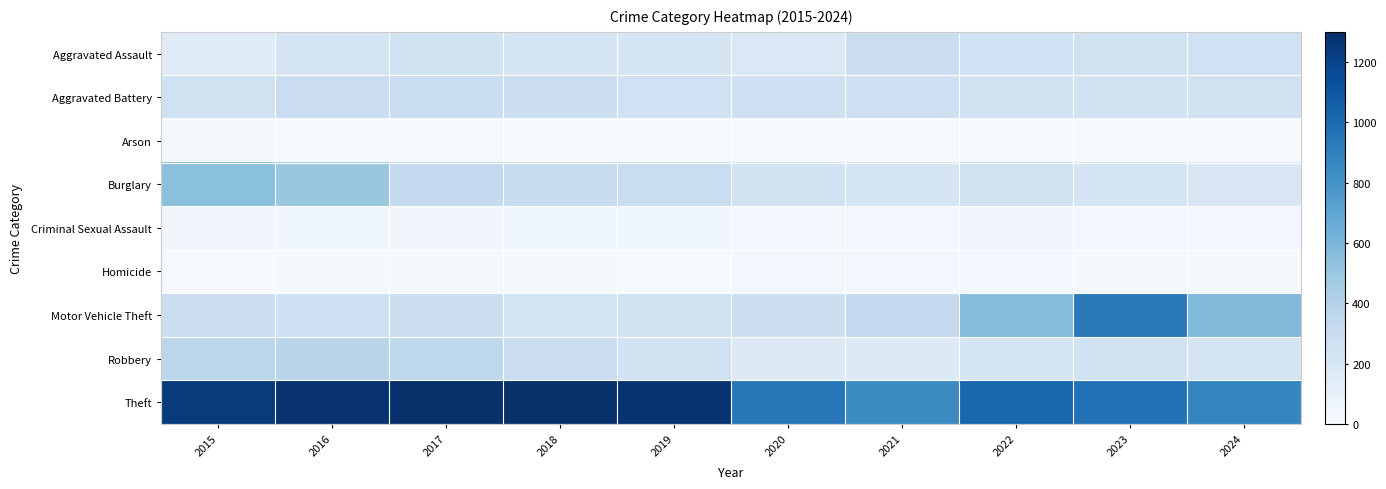

Reading right to left, list all the values displayed in this chart.

Aggravated Assault: 2024=264	2023=257	2022=263	2021=292	2020=189	2019=219	2018=218	2017=247	2016=224	2015=161
Aggravated Battery: 2024=255	2023=246	2022=244	2021=266	2020=267	2019=264	2018=294	2017=300	2016=296	2015=254
Arson: 2024=11	2023=14	2022=15	2021=18	2020=12	2019=16	2018=8	2017=12	2016=13	2015=22
Burglary: 2024=195	2023=225	2022=257	2021=216	2020=249	2019=304	2018=316	2017=335	2016=498	2015=545
Criminal Sexual Assault: 2024=31	2023=34	2022=43	2021=33	2020=40	2019=54	2018=49	2017=41	2016=50	2015=43
Homicide: 2024=30	2023=22	2022=35	2021=38	2020=33	2019=20	2018=23	2017=27	2016=27	2015=13
Motor Vehicle Theft: 2024=579	2023=929	2022=564	2021=326	2020=284	2019=258	2018=223	2017=281	2016=268	2015=293
Robbery: 2024=229	2023=253	2022=223	2021=167	2020=172	2019=252	2018=298	2017=351	2016=377	2015=370
Theft: 2024=873	2023=967	2022=1022	2021=848	2020=941	2019=1277	2018=1320	2017=1342	2016=1284	2015=1242